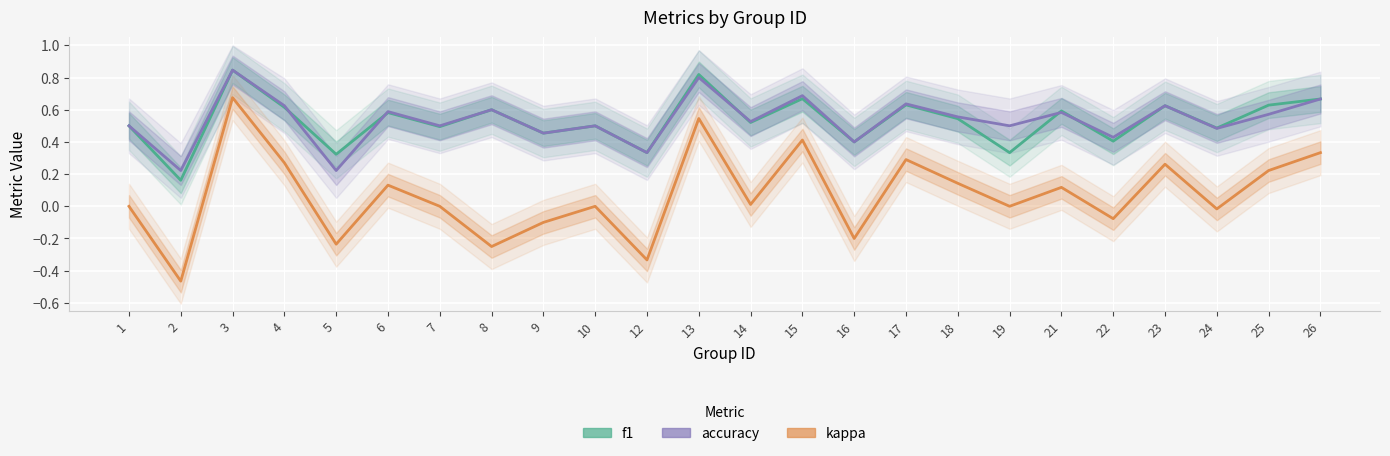

What is the difference between the second highest and second lowest values in the f1 series?

0.5